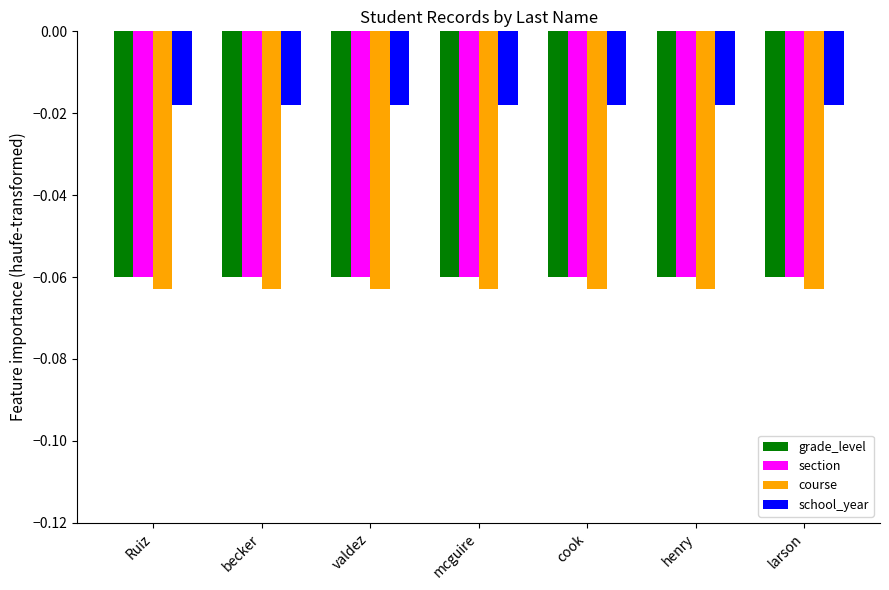

What is the label of the 6th bar from the left?

henry